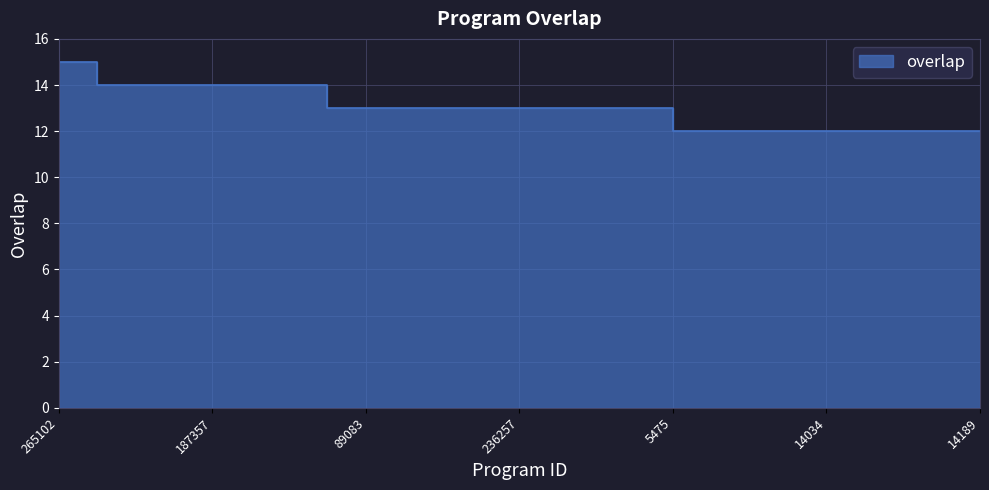

Where is the data nearest to the value 13?

47297